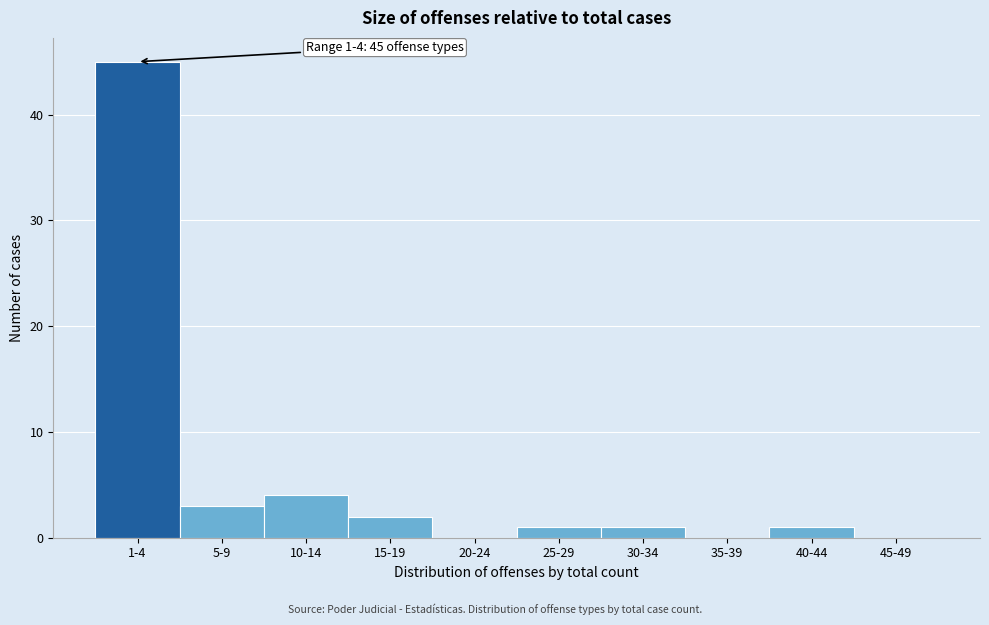

Reading right to left, extract all data points from this chart.

45-49=0	40-44=1	35-39=0	30-34=1	25-29=1	20-24=0	15-19=2	10-14=4	5-9=3	1-4=45